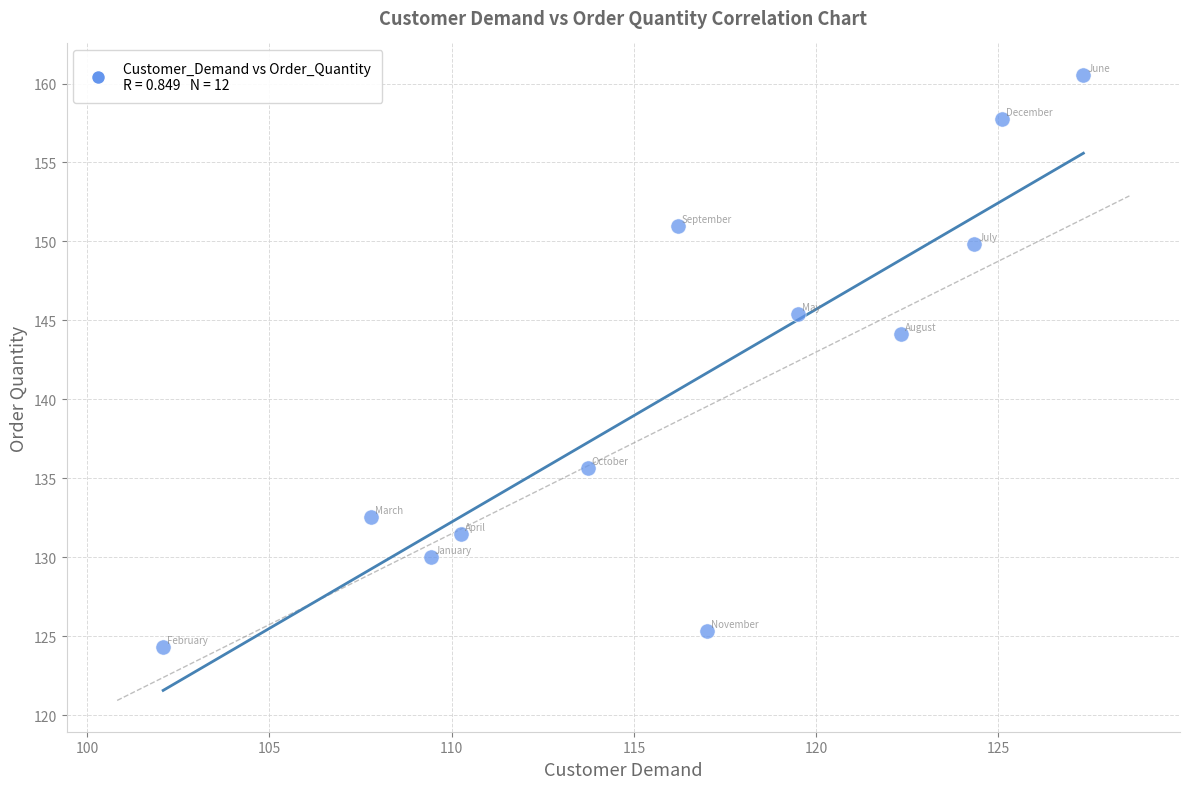

What is the range of X values (max minus min)?

25.2